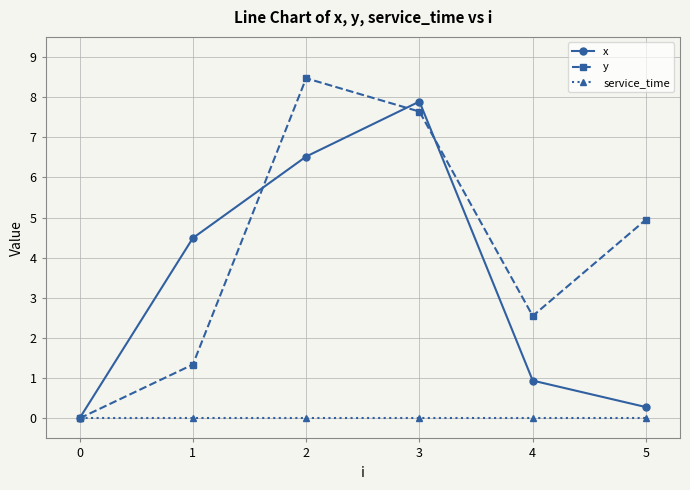

How many lines are shown in the chart?

3